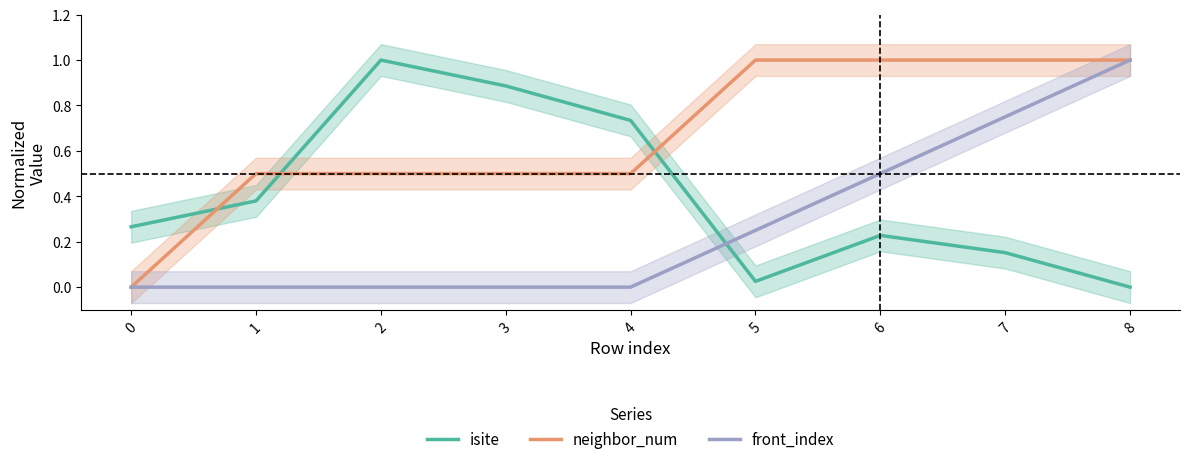

Between 0 and 2, which is larger?

2